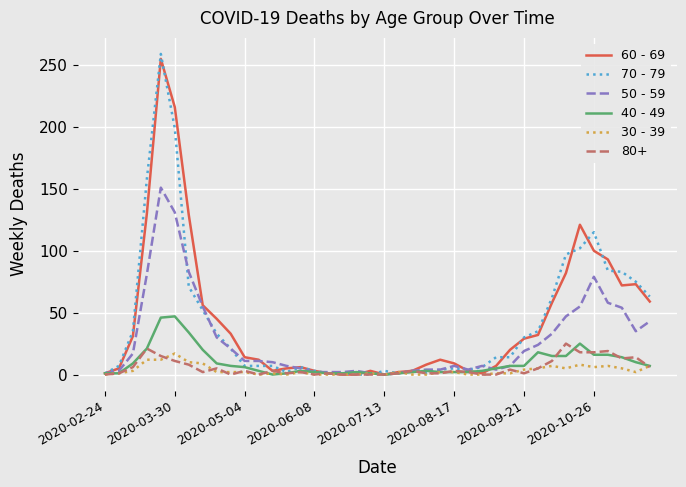

Which series has the widest spread of values?

70 - 79